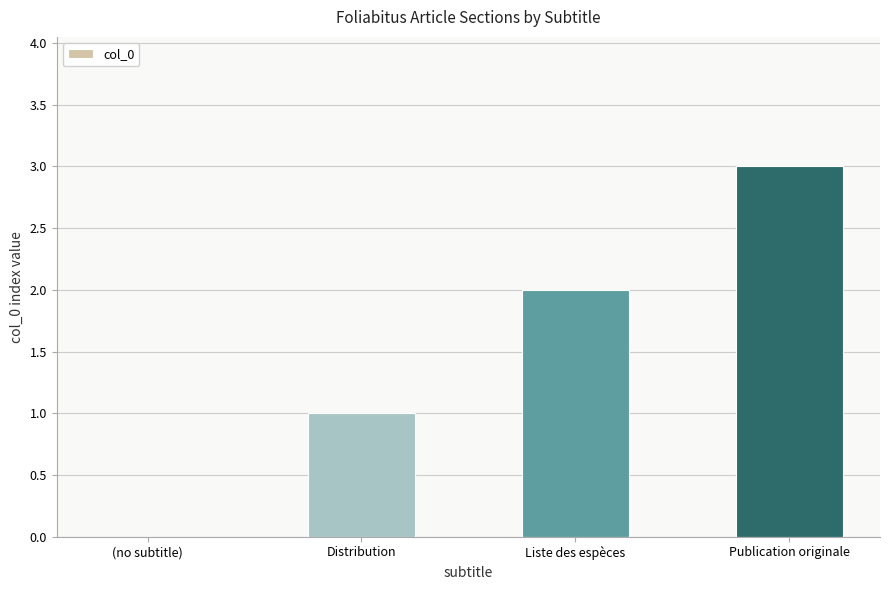

Read the value at Publication originale.

3